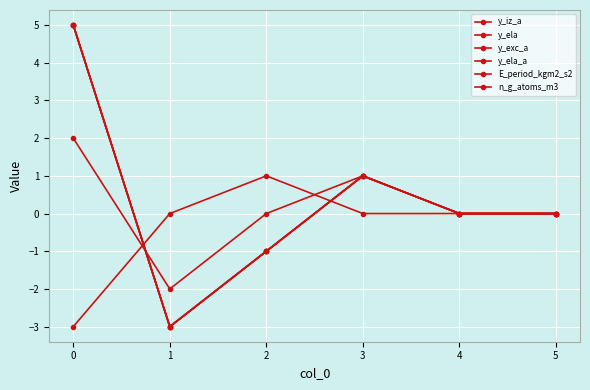

How many interior local valleys does the y_iz_a series have?

1